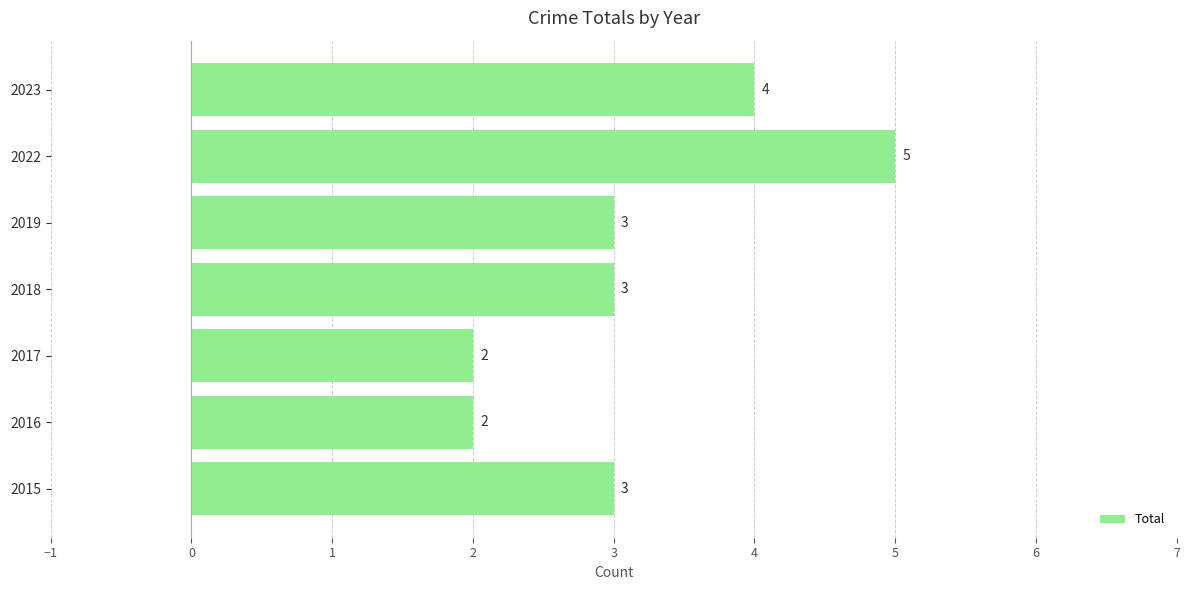

How many values are between 2 and 4?

6